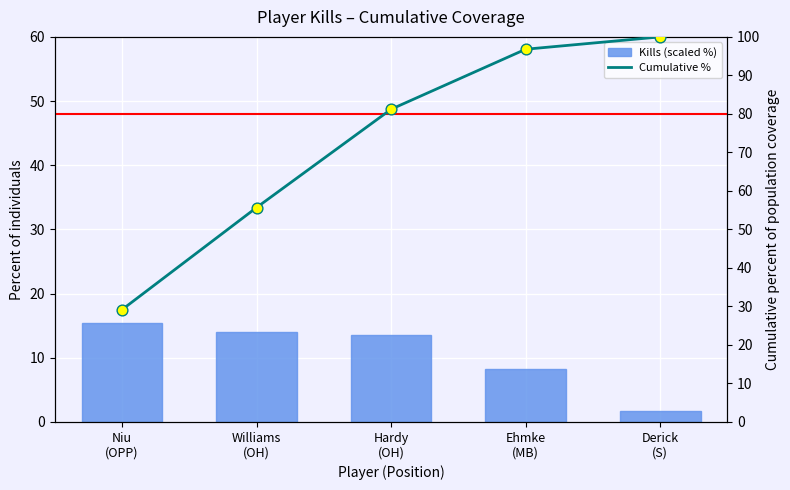

What are all the series names shown in the legend?

Kills (scaled %), Cumulative %